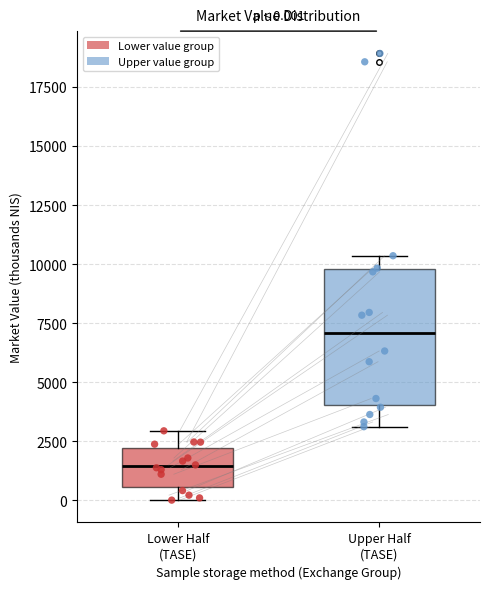

Which box is the tallest, from its lower edge to its upper edge?

Upper Half (TASE)